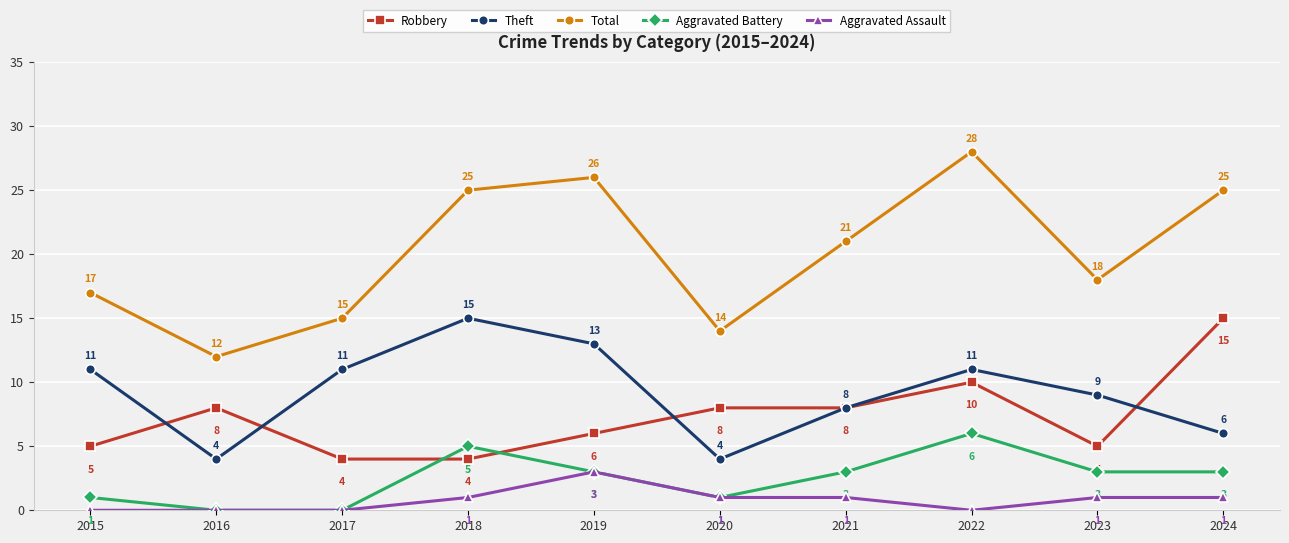

What is the sum of the Aggravated Battery values at 2023 and 2021?

6